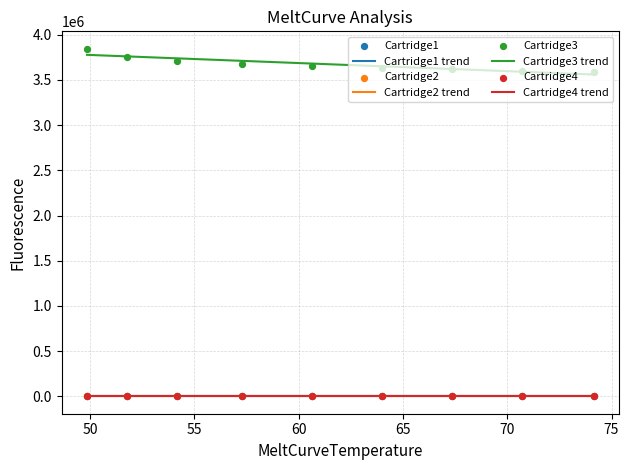

Which series contains the lowest Y value?

Cartridge1